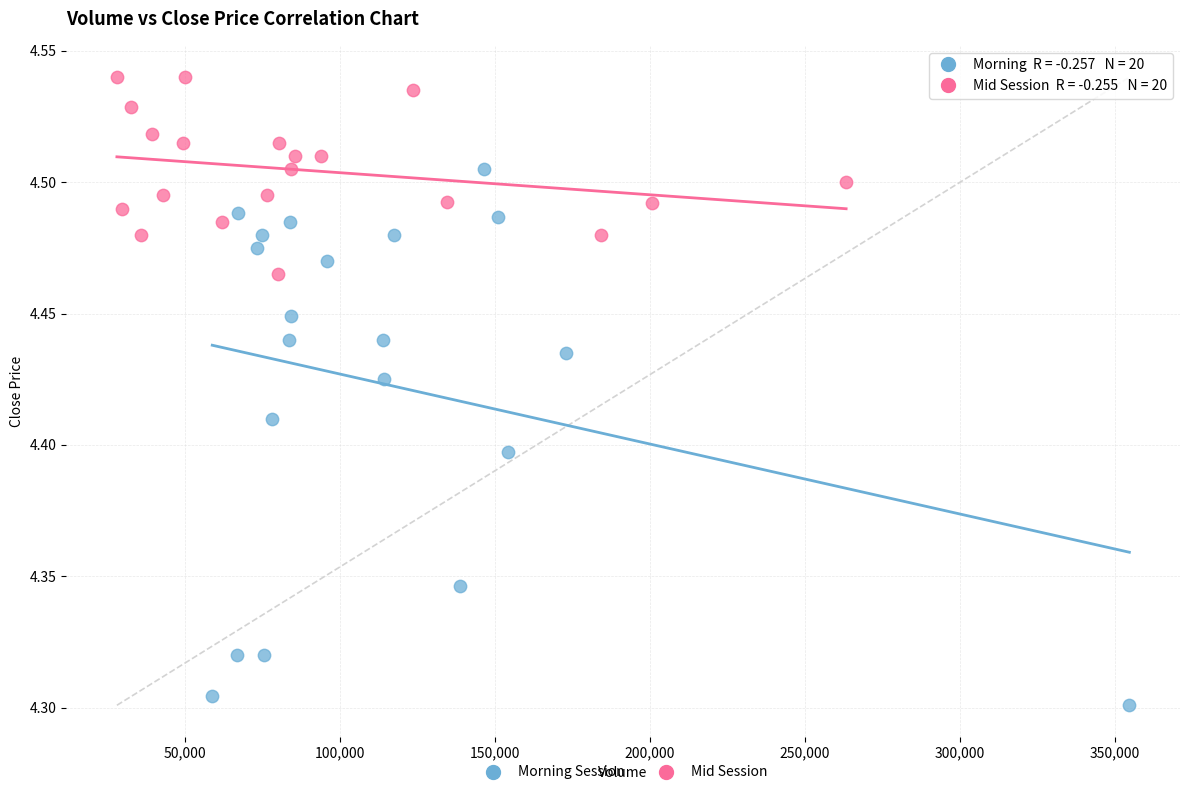

What are all the series names shown in the legend?

Morning Session, Mid Session